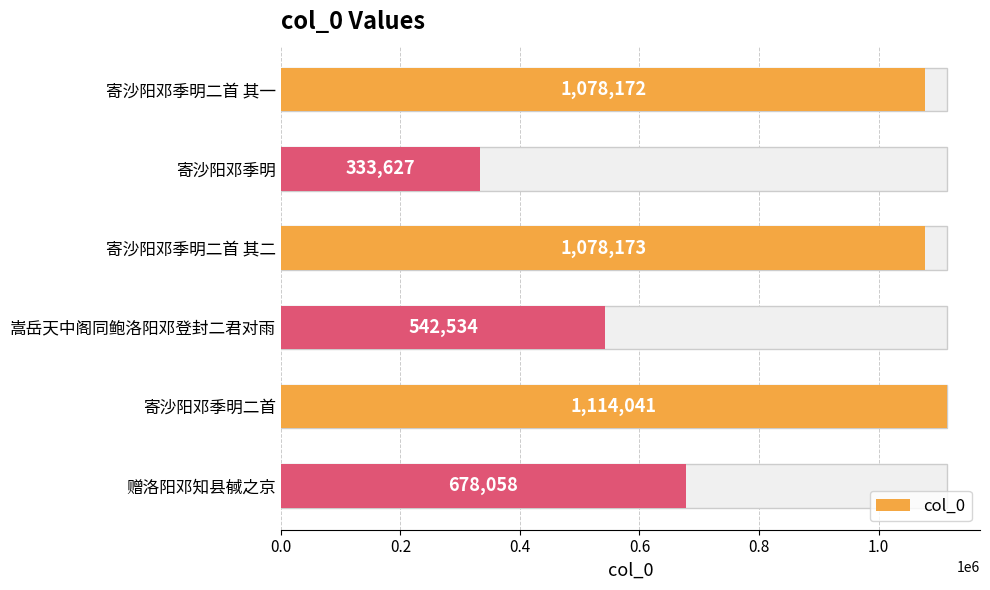

Does the chart contain any negative values?

No